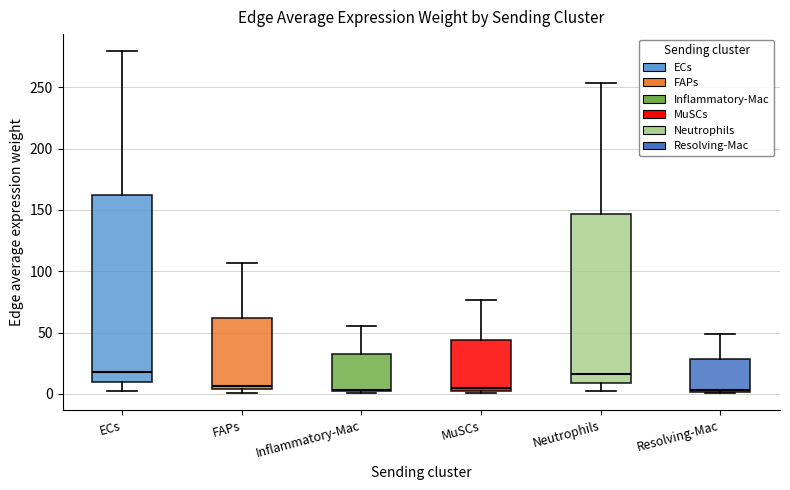

Which box is the tallest, from its lower edge to its upper edge?

ECs